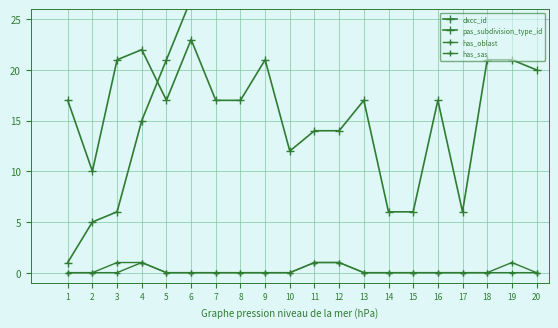

At which category does has_oblast reach its first local peak?

4